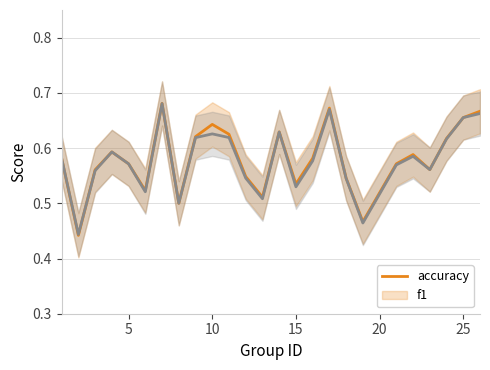

List the series in order of their overall mean, highest first.

accuracy, f1